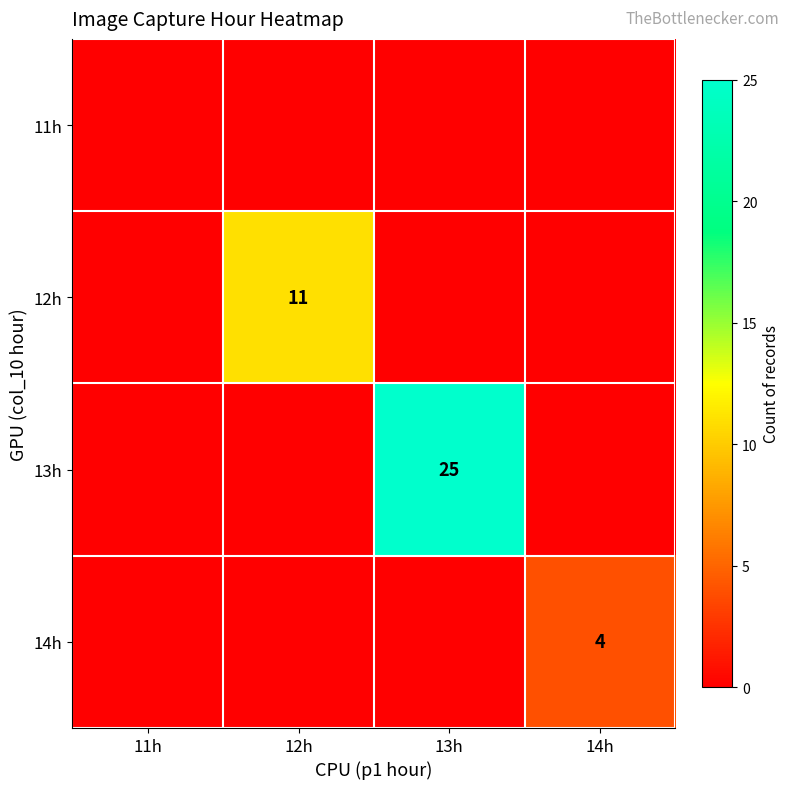

True or false: 12h has a value of 15 at 12h.

False